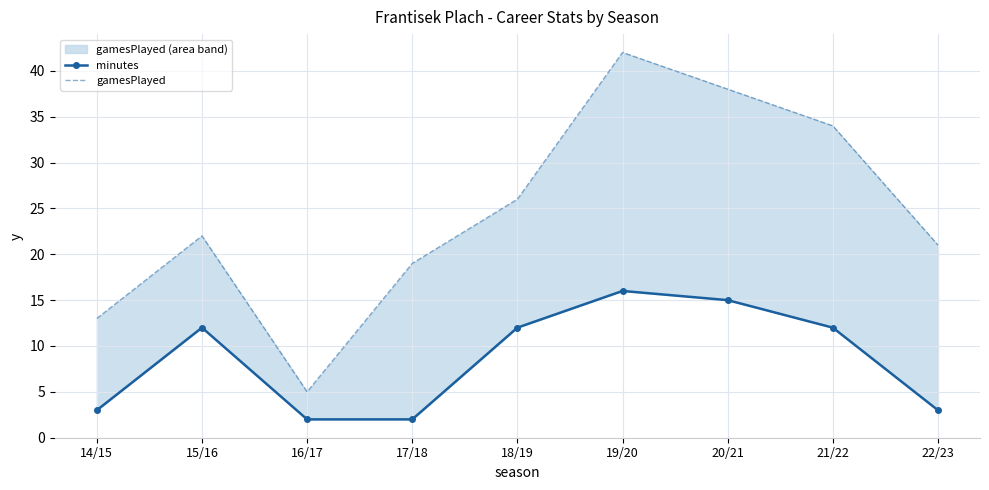

True or false: gamesPlayed and minutes intersect in this chart.

False